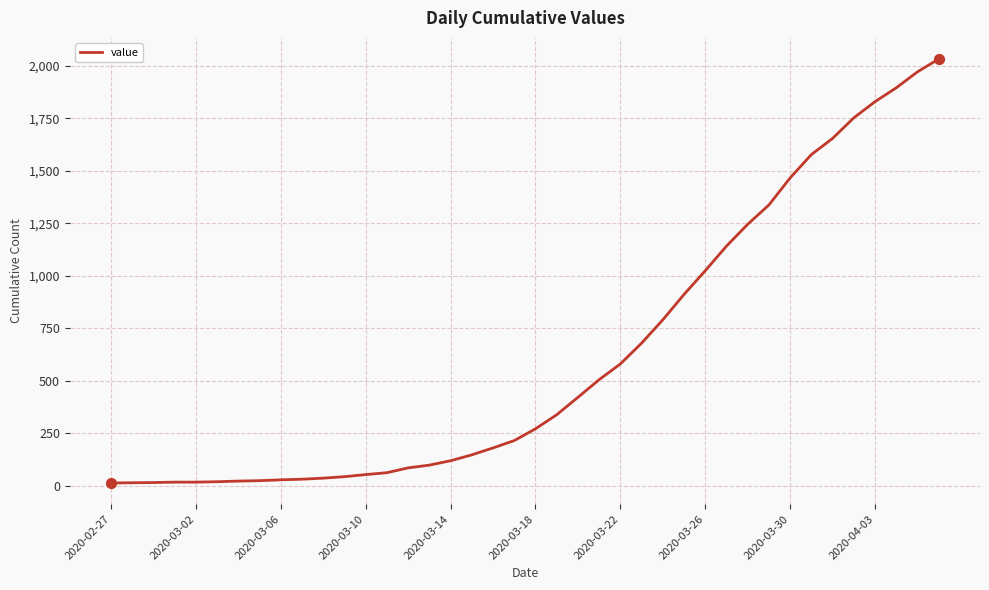

What is the maximum value shown in the chart?

2032